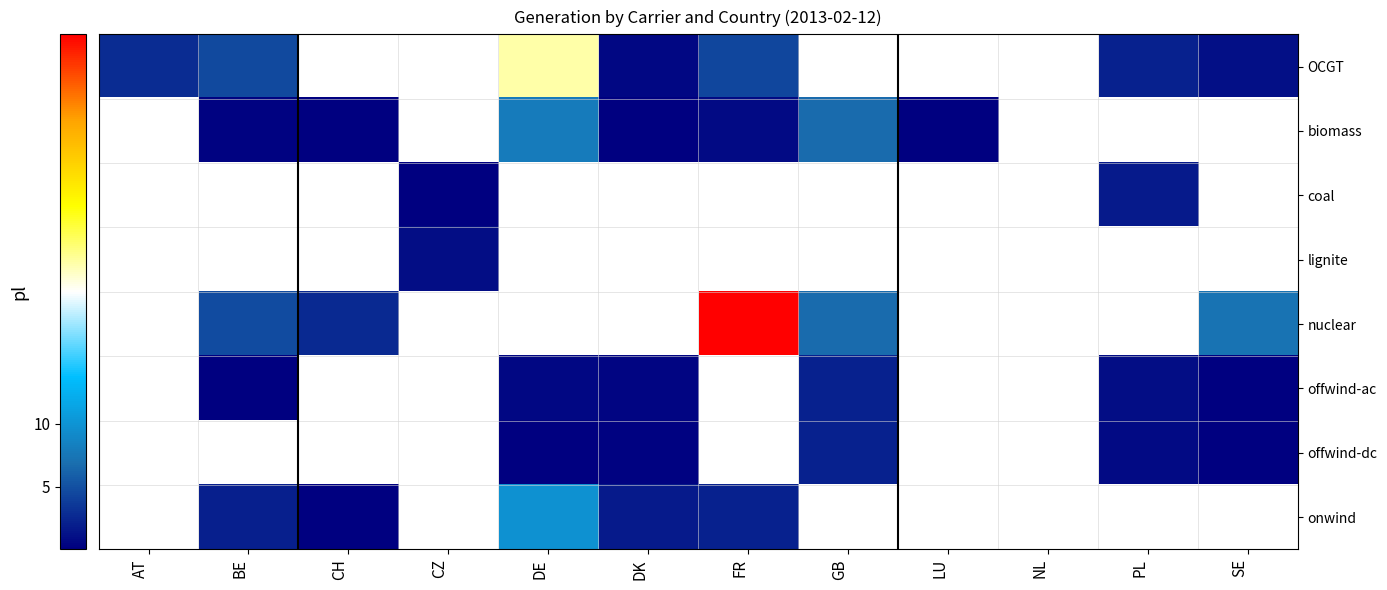

Rank the series at GB from highest to lowest value.

biomass, nuclear, offwind-ac, offwind-dc, OCGT, coal, lignite, onwind